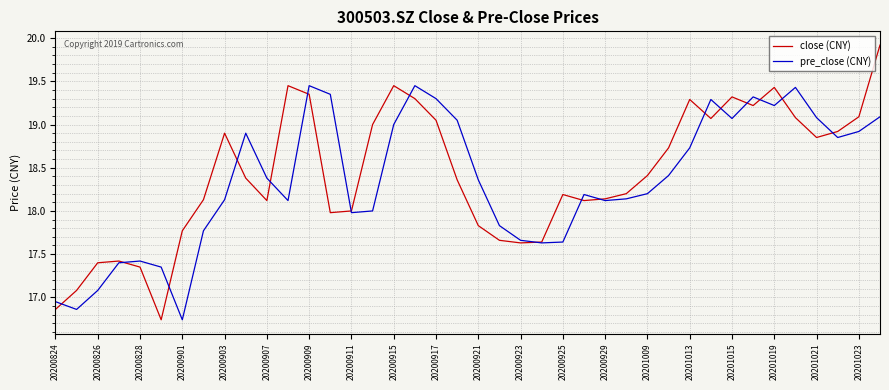

How many times do close (CNY) and pre_close (CNY) cross each other?

17